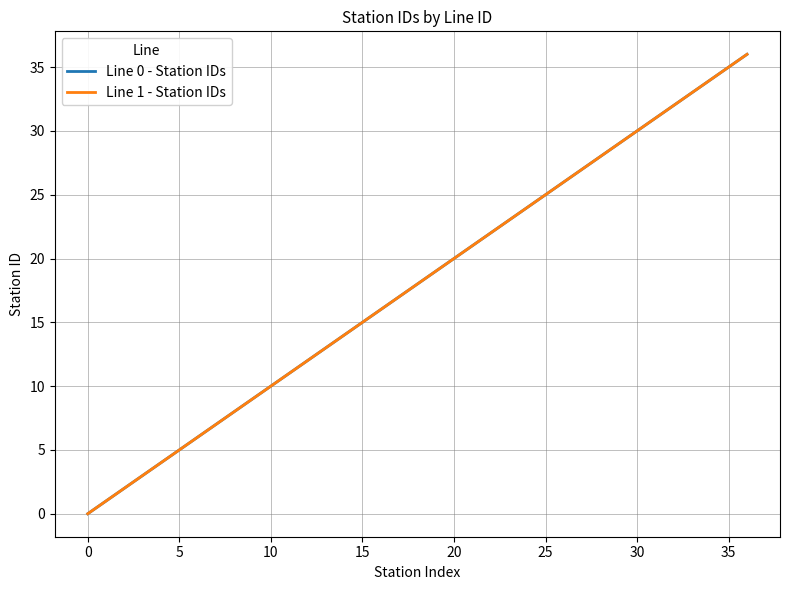

True or false: Line 1 - Station IDs has more than 1 interior local peaks.

False